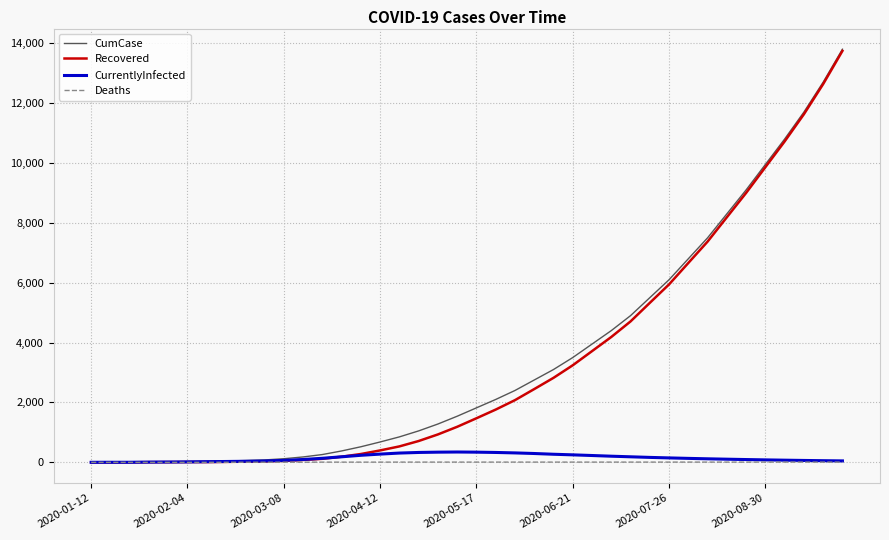

What is the highest value of the CurrentlyInfected series?

345